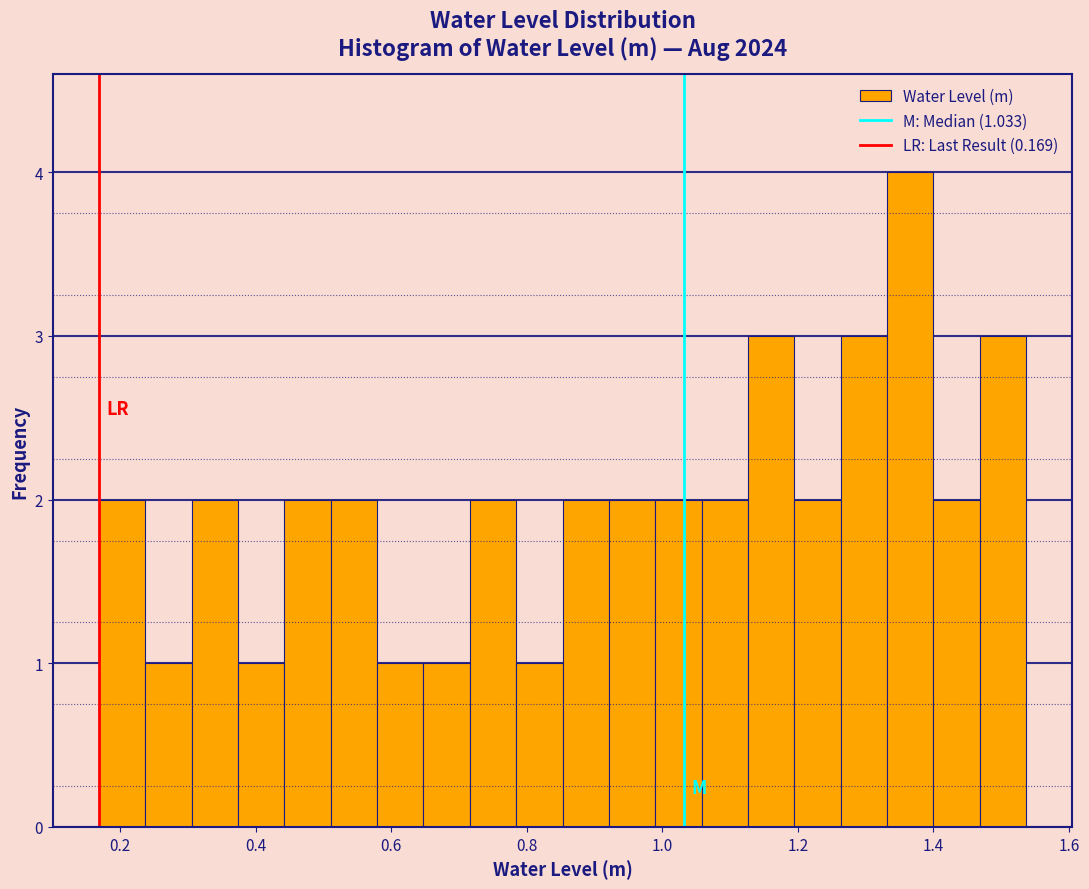

Read against the x-axis, roughly where is the centre of the tallest bar?

1.36